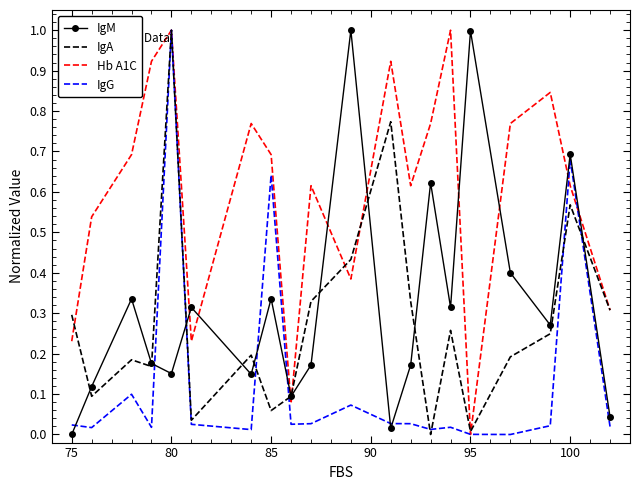

What is the maximum value for IgG?

1.0